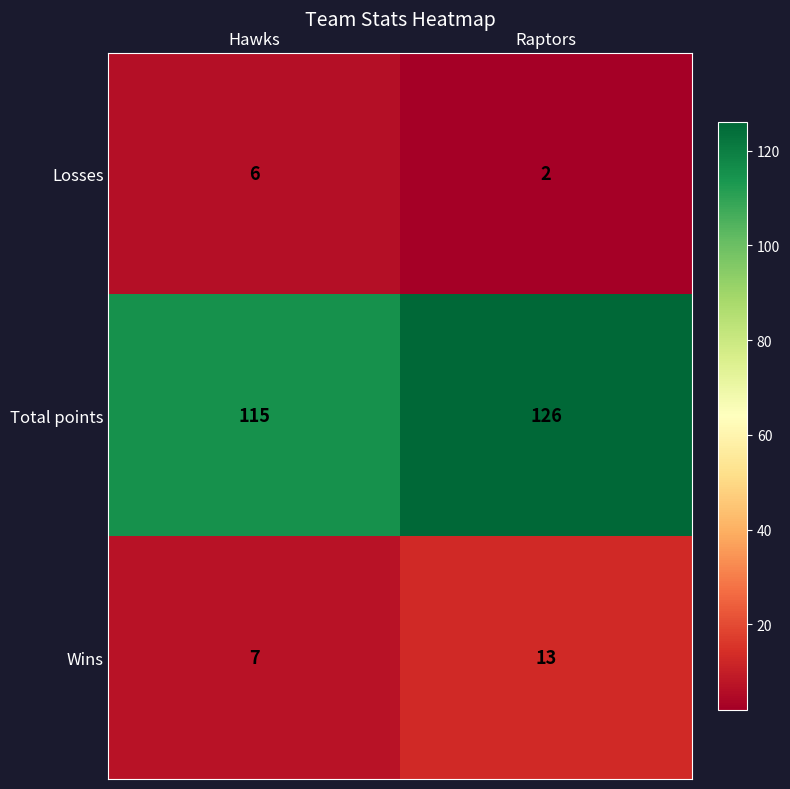

The value of Losses at Raptors is 2. True or false?

True